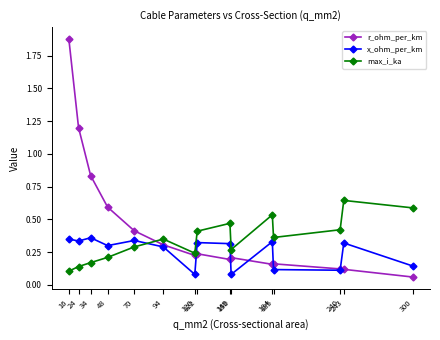

Which series has the largest total across all categories?

r_ohm_per_km